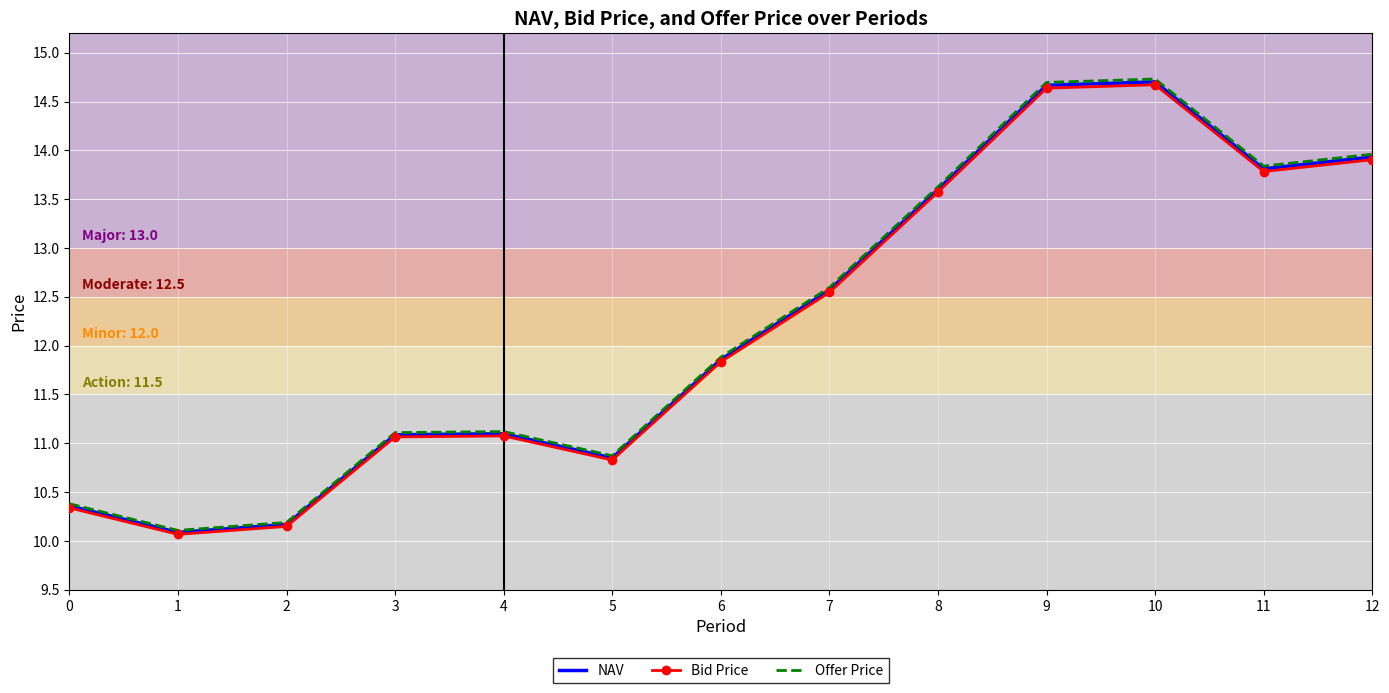

Which series changed the most between 5 and 10?

Offer Price